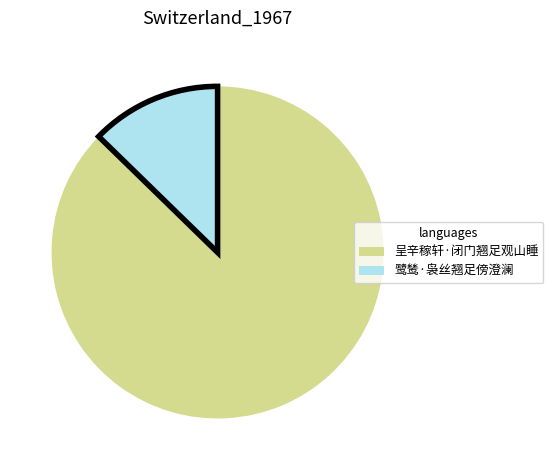

Is it true that 鹭鸶·袅丝翘足傍澄澜 is 13% of the pie?

True